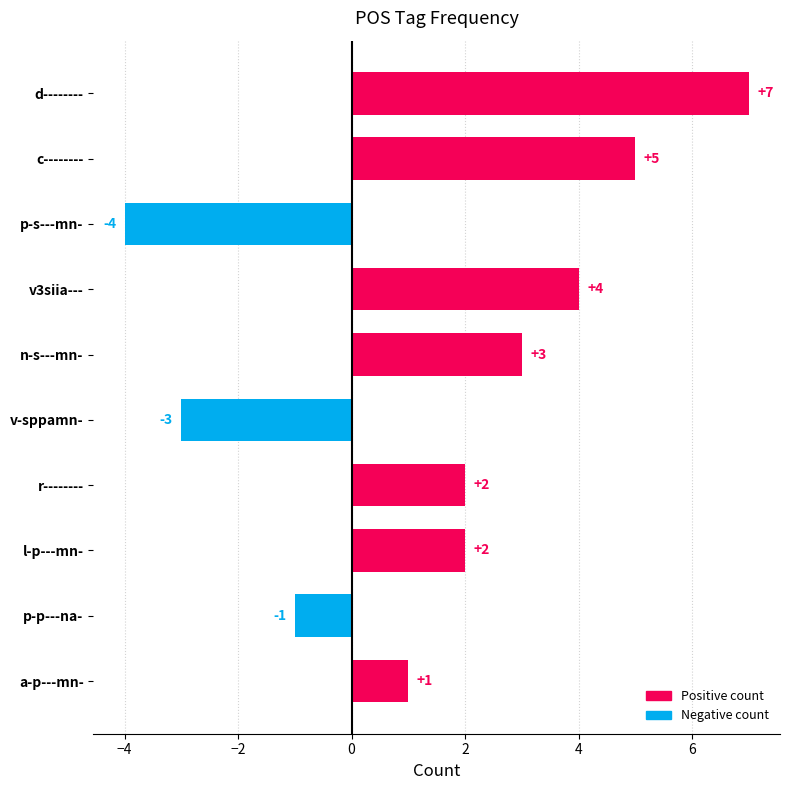

Are the bars grouped side by side (vs. stacked)?

No